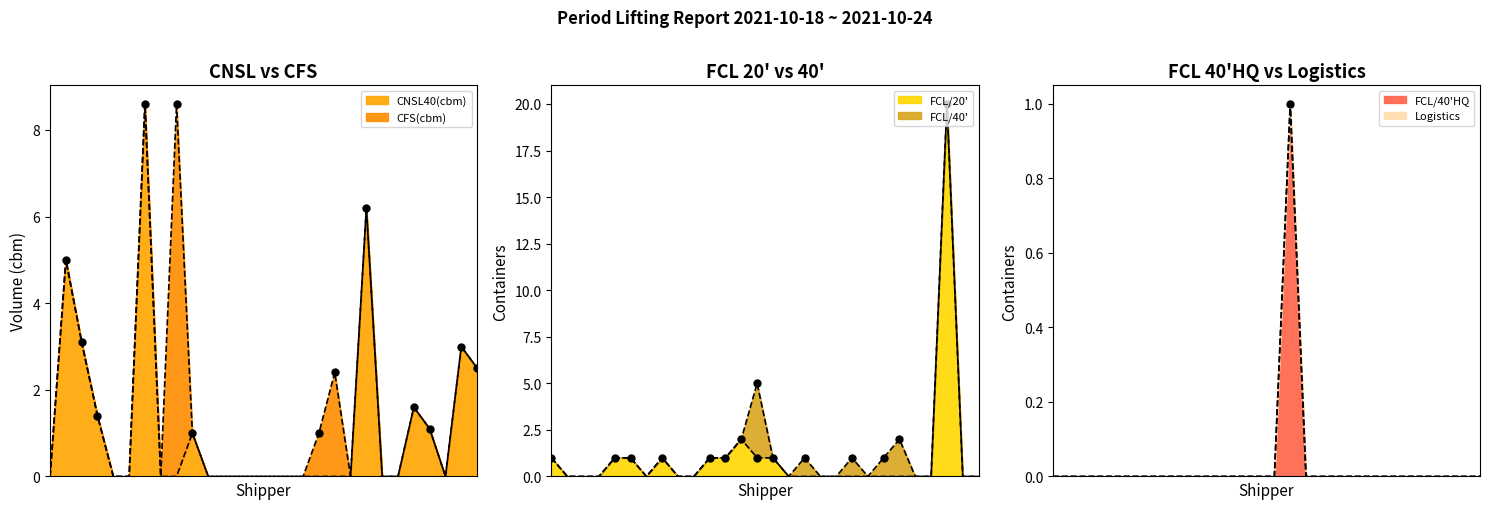

What is the maximum value for CNSL40(cbm)?

8.6